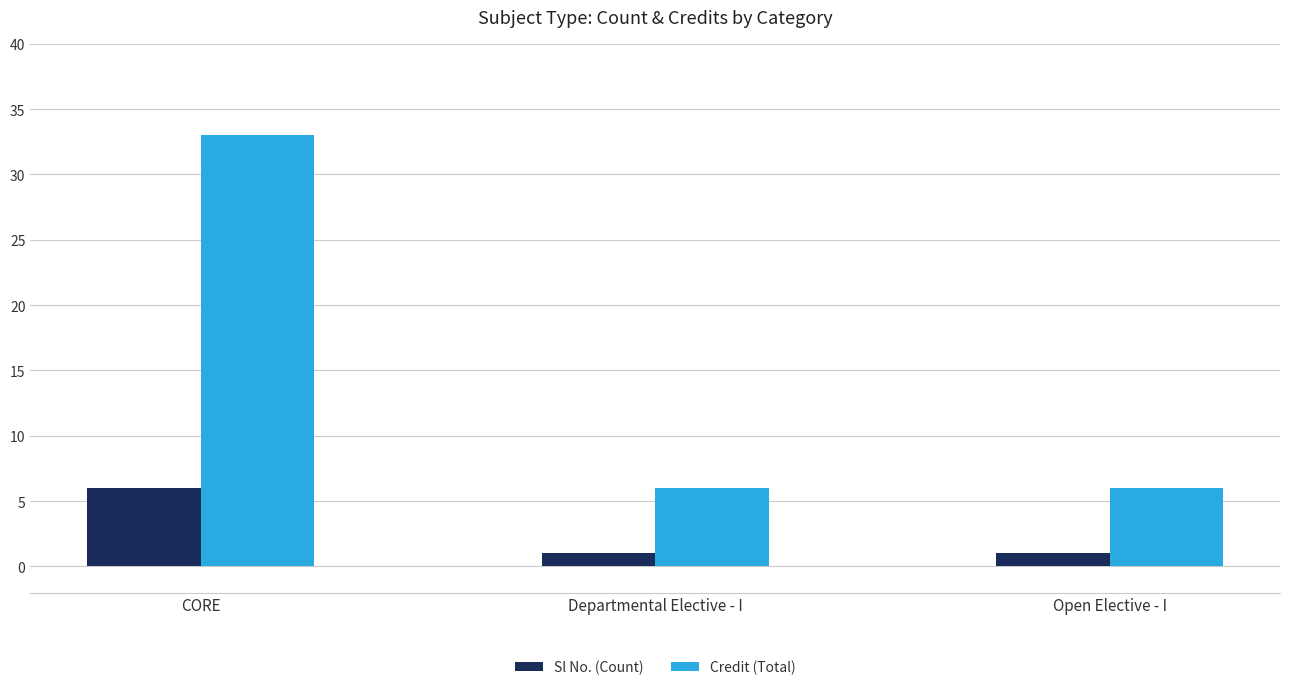

Which series has the largest total across all categories?

Credit (Total)